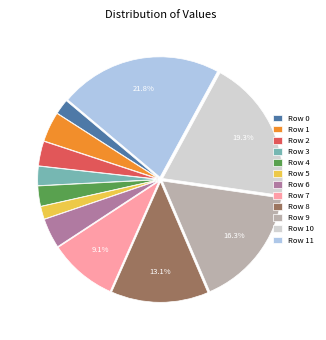

True or false: Row 11 accounts for 8% of the total.

False